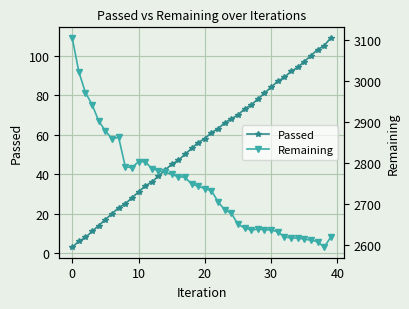

True or false: Passed and Remaining cross at least once.

False